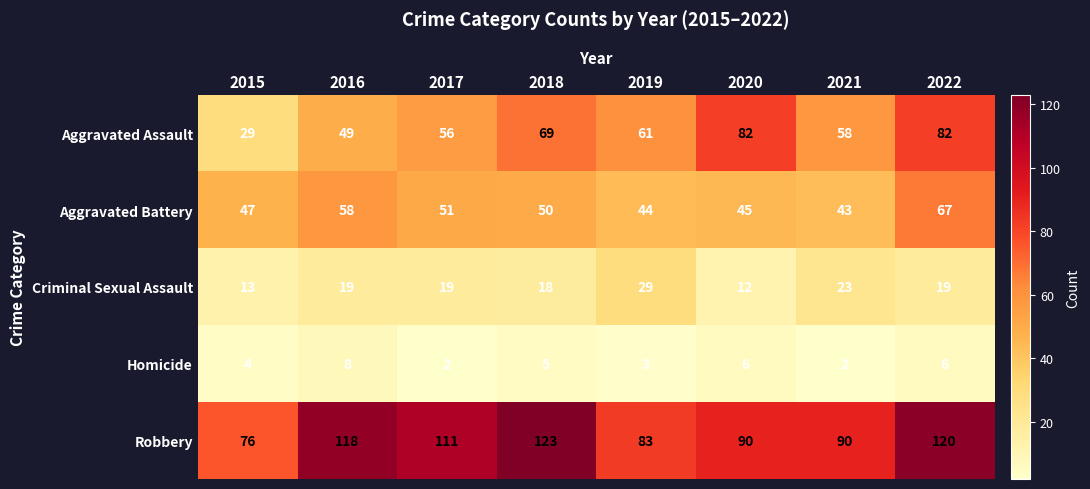

At which label does Aggravated Battery reach its peak?

2022